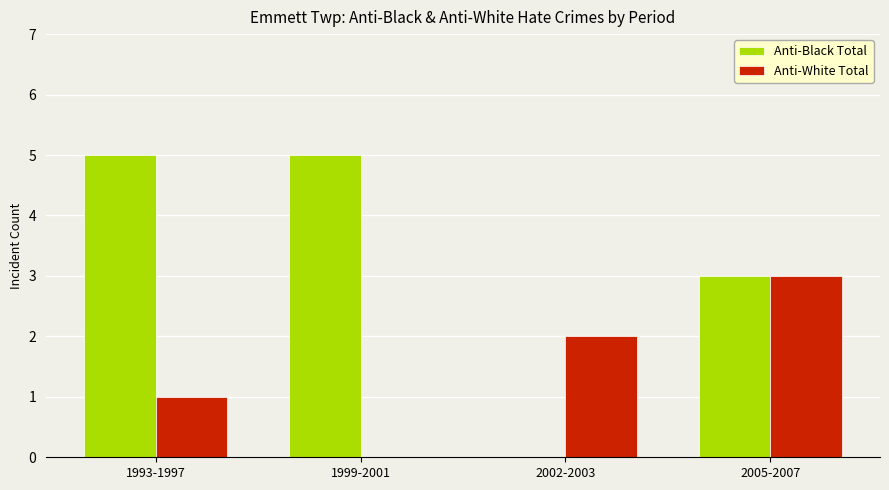

What is the greatest value displayed?

5